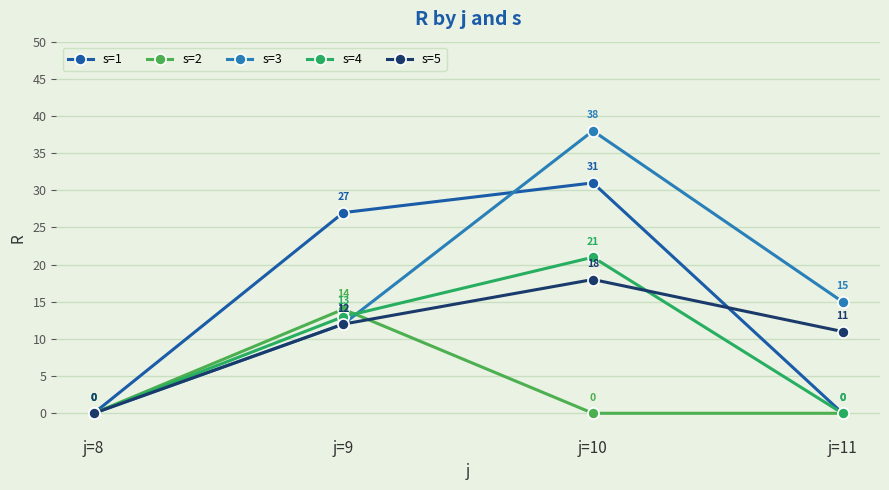

What is the total value across all series at j=10?

108